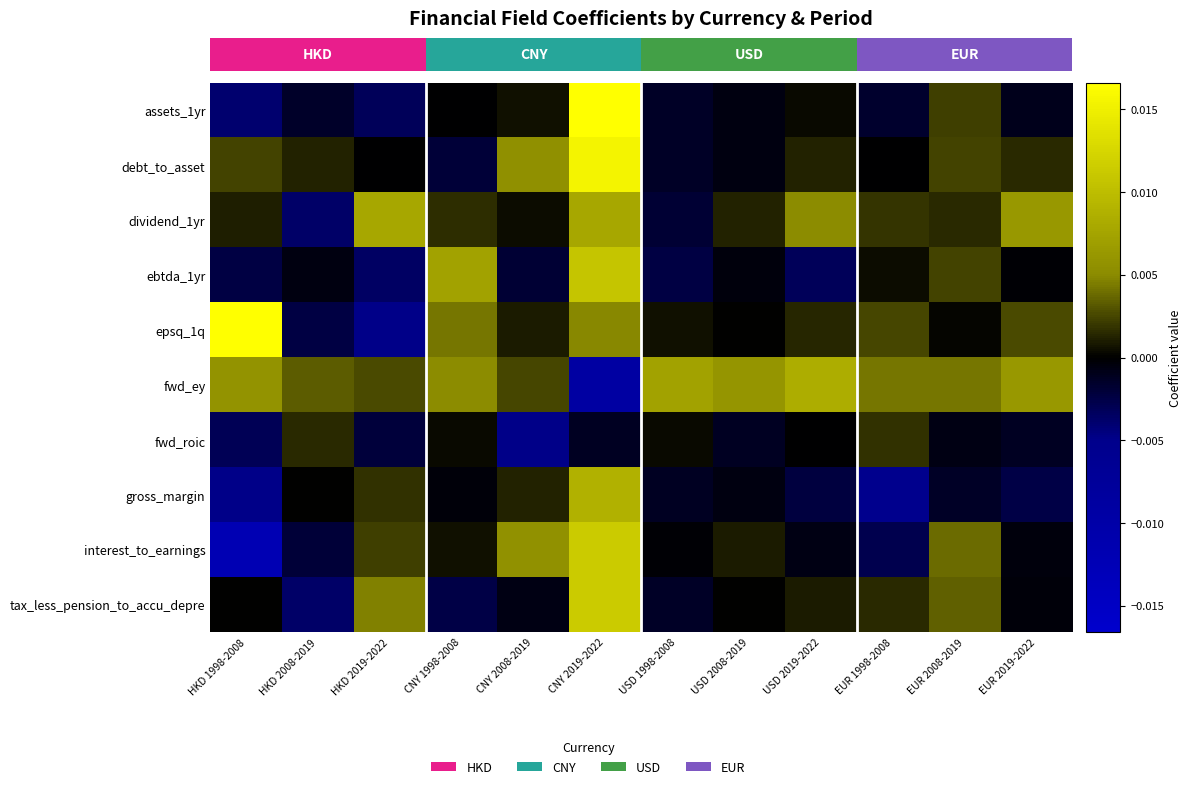

Where is ebtda_1yr nearest to the value 0?

EUR 2019-2022